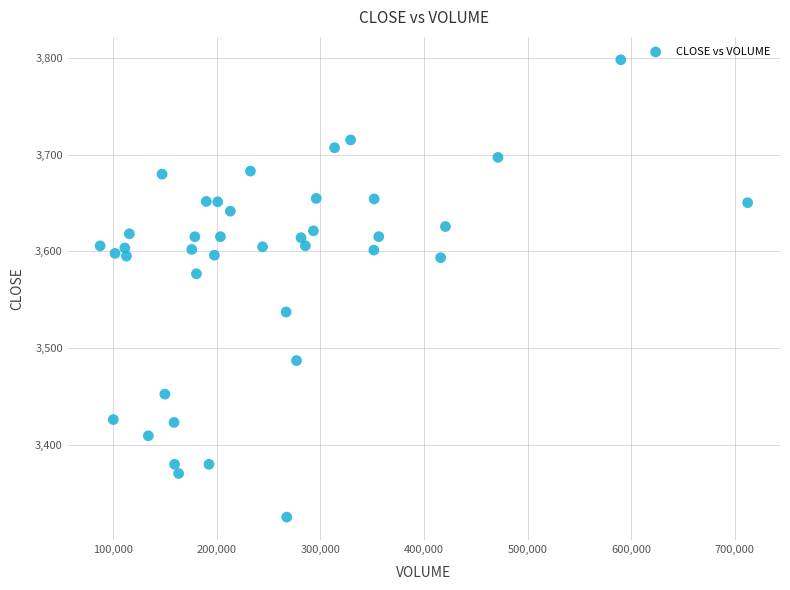

What is the range of X values (max minus min)?

624822.0